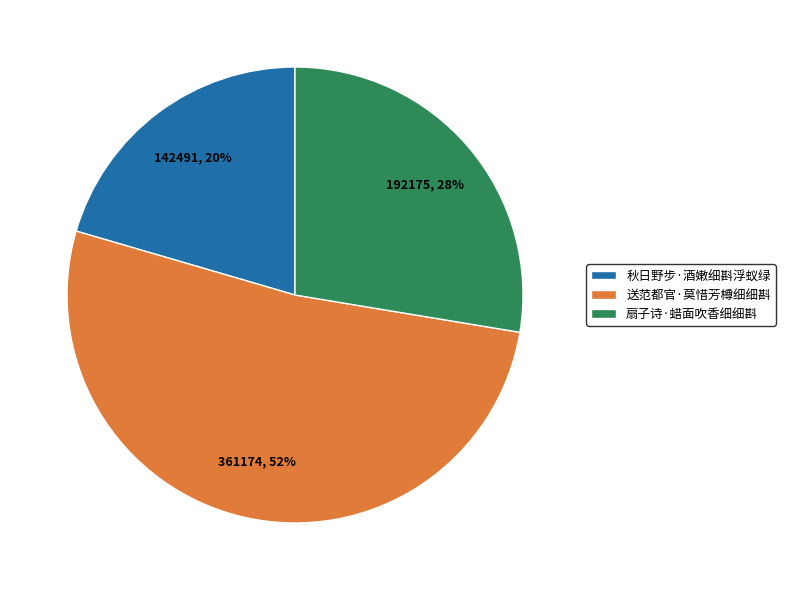

Rank the categories by value from highest to lowest.

送范都官·莫惜芳樽细细斟, 扇子诗·蜡面吹香细细斟, 秋日野步·酒嫩细斟浮蚁绿